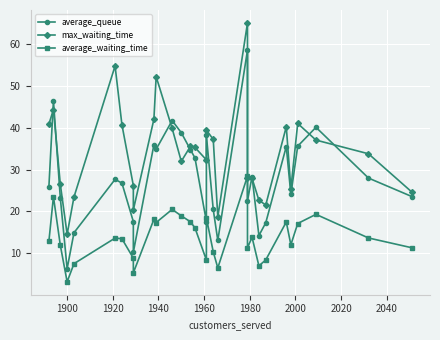

How many lines are shown in the chart?

3